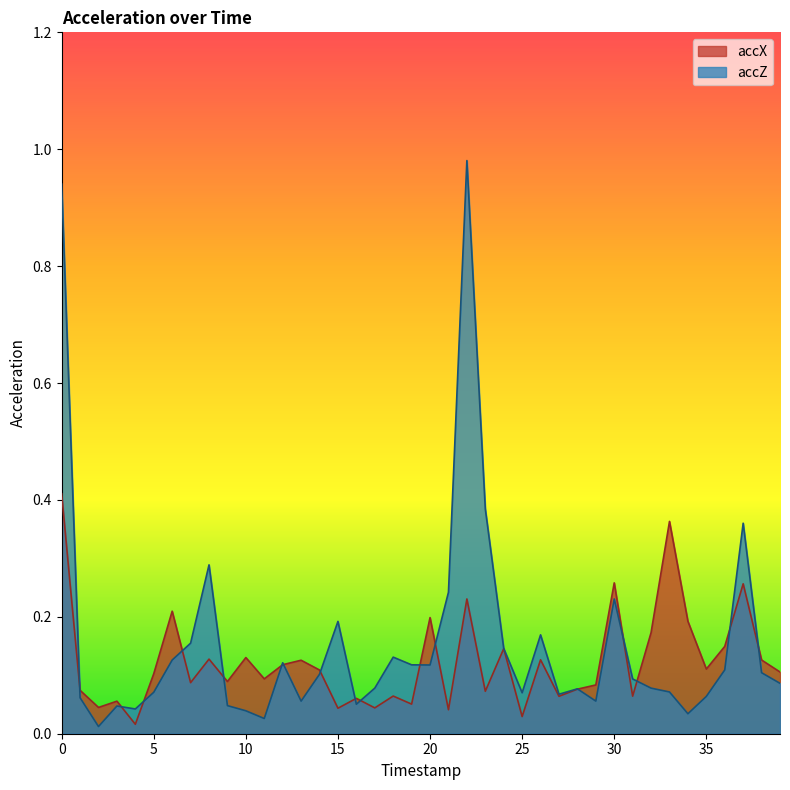

Does the chart have visible grid lines?

No